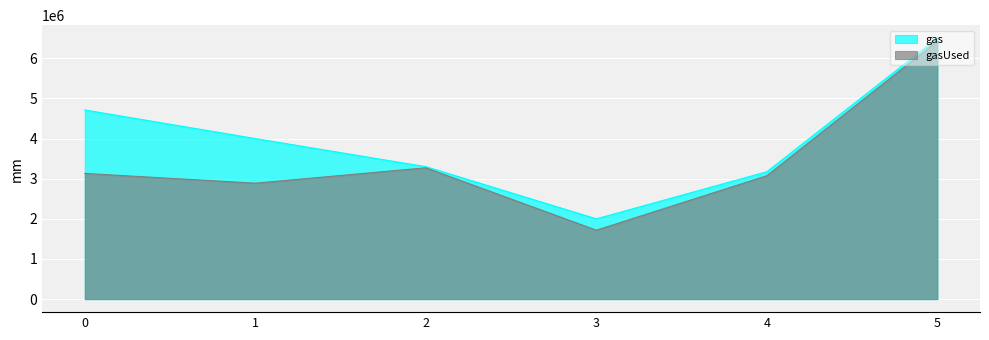

The gas series shows 4712388 at 0. True or false?

True